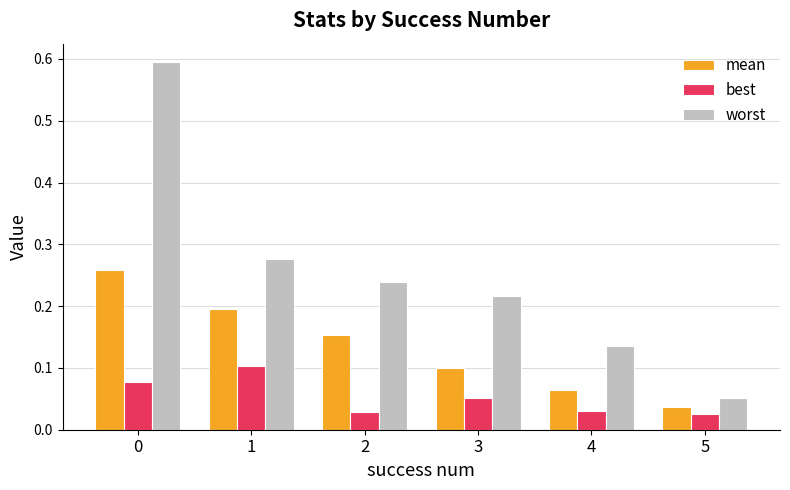

Which series has the largest range (max minus min)?

worst